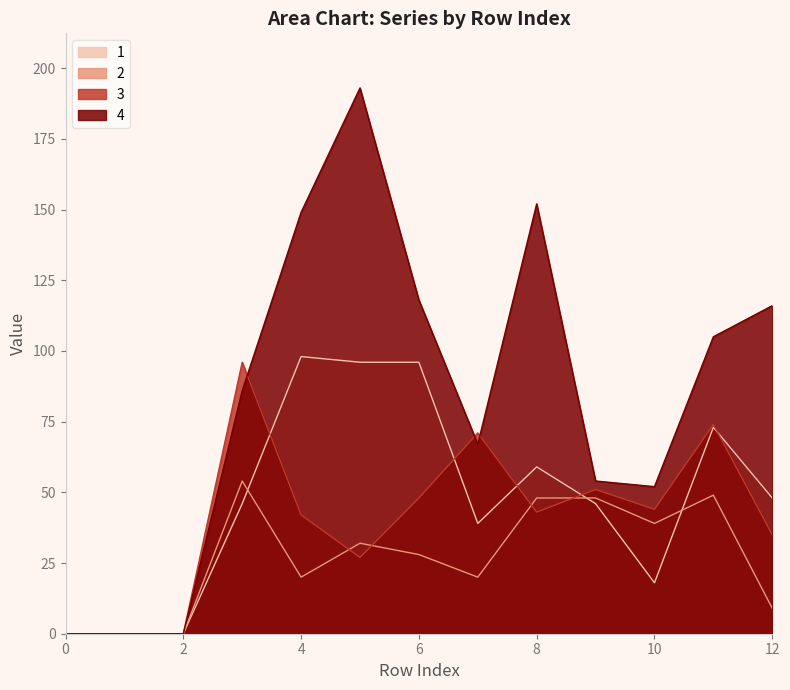

At how many categories does at least one series exceed 168?

1